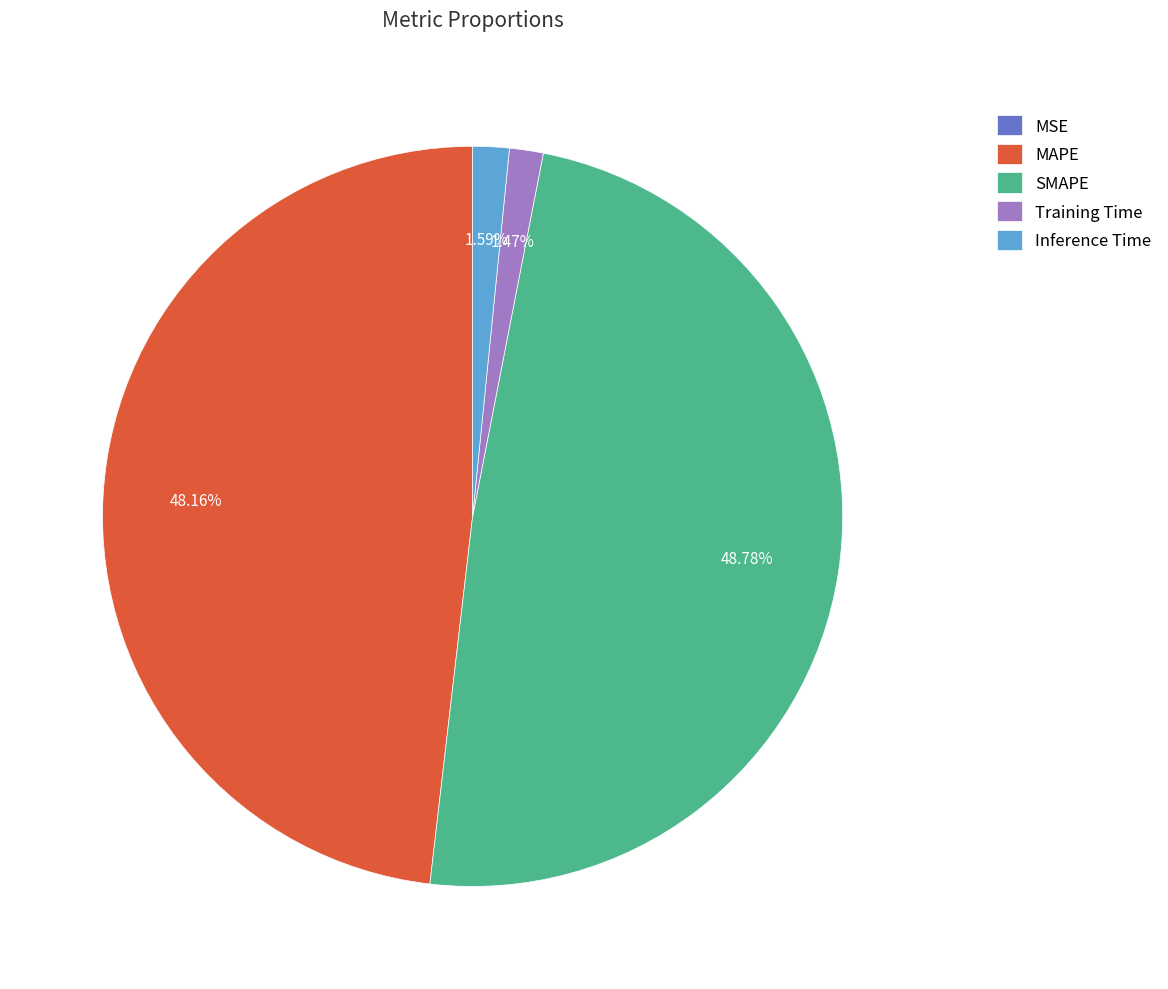

Which slice is the largest?

SMAPE